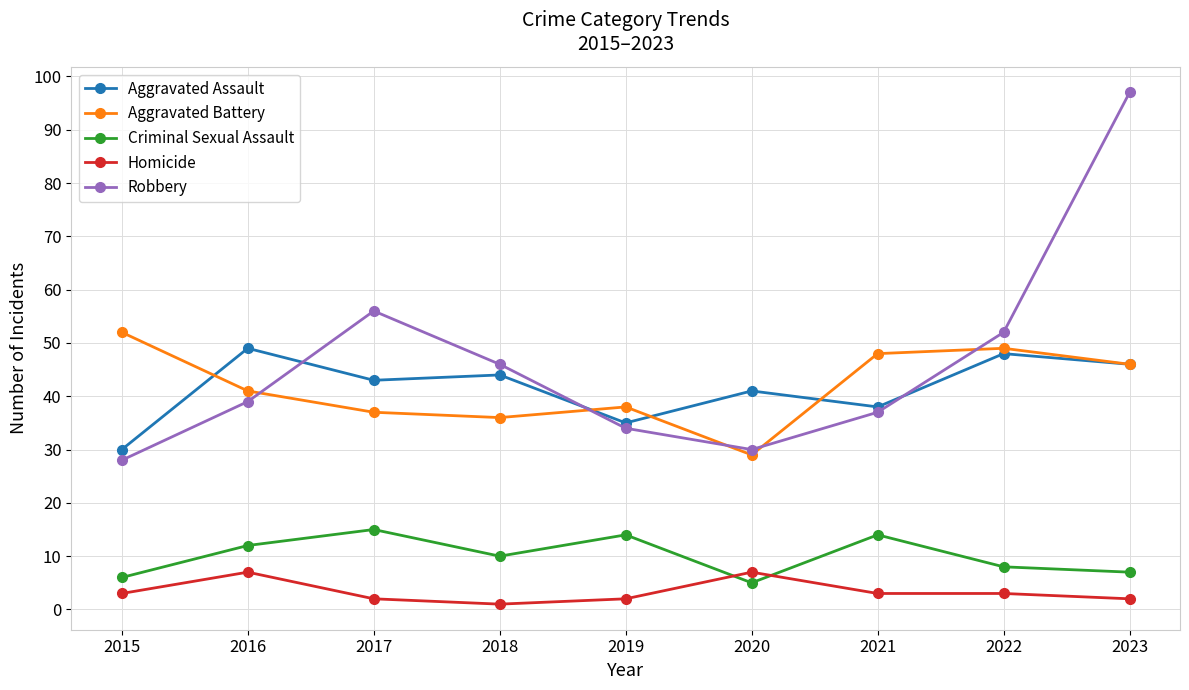

What is the value of the Homicide point at the 7th from the left?

3